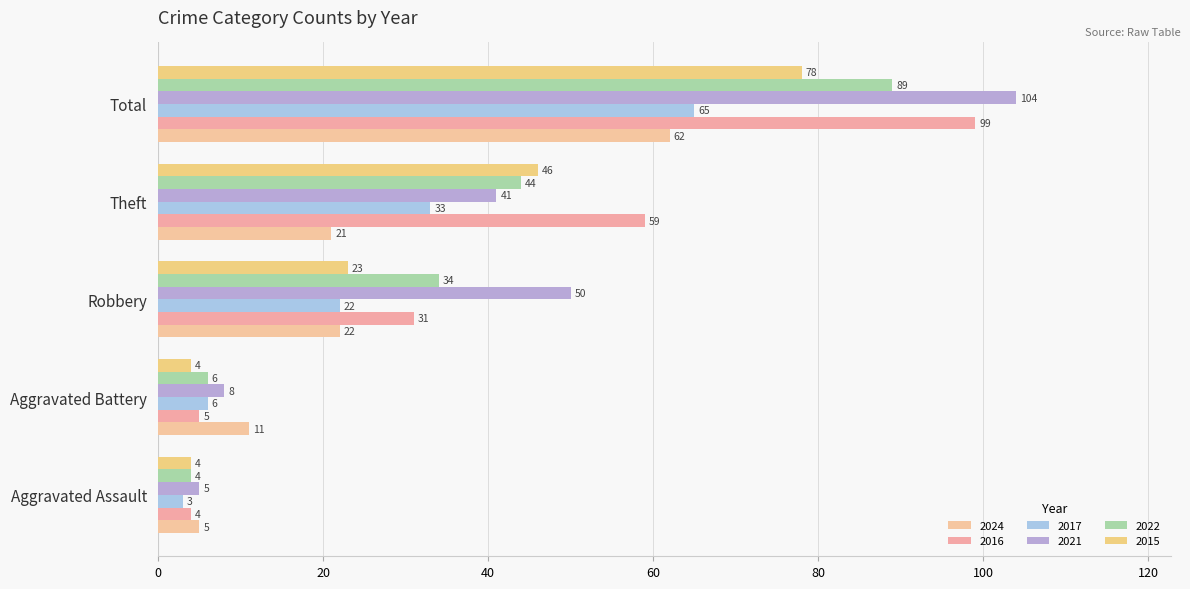

How many values in the 2021 series are below 41?

2